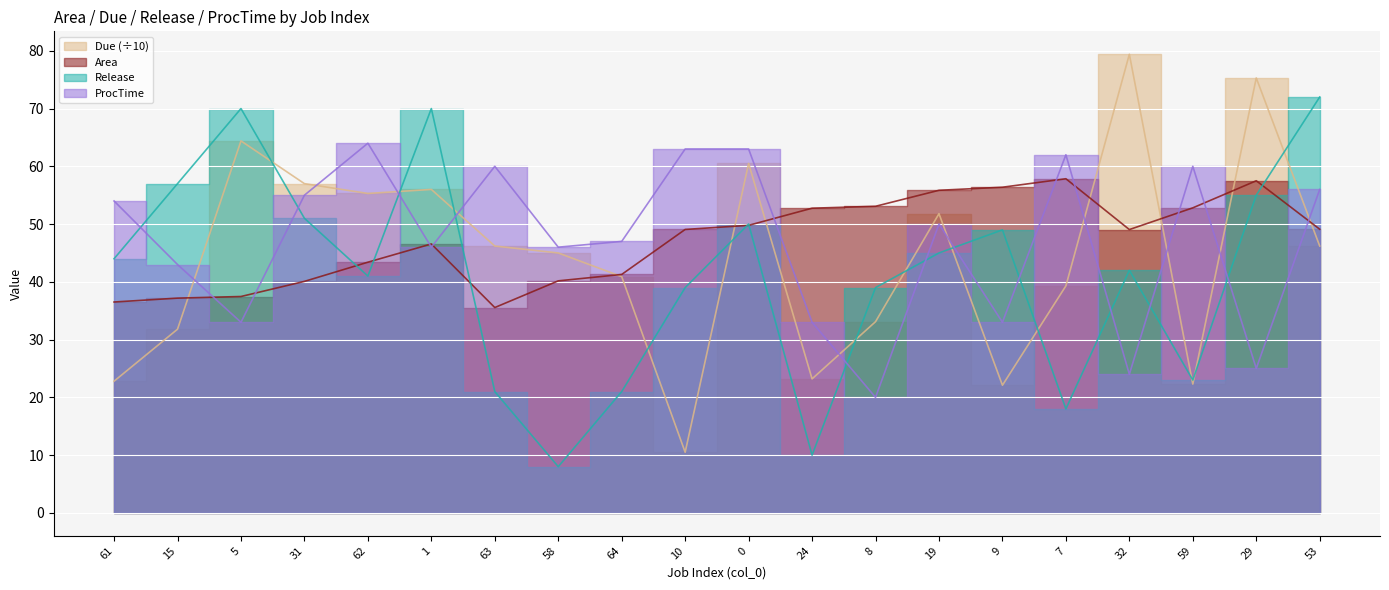

What position from the right is 61?

20